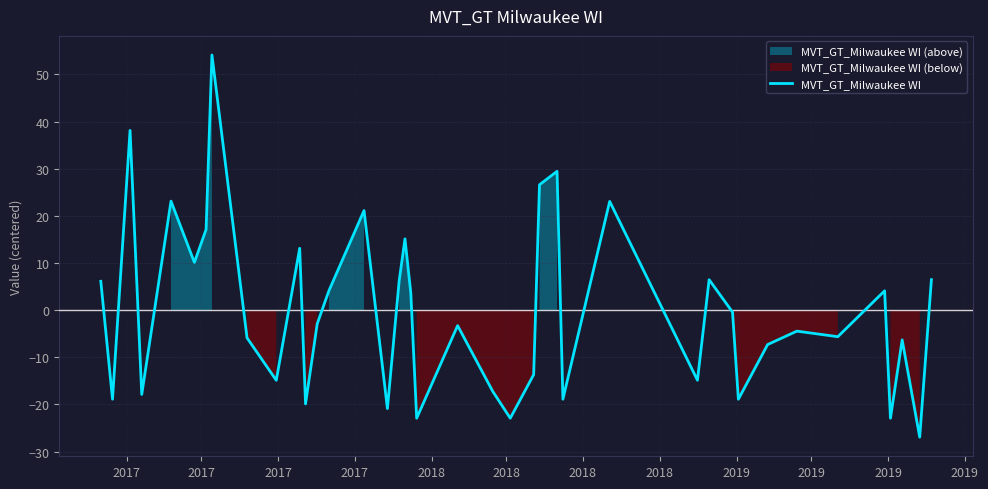

What is the sum of the values at 37 and 31?

-25.2